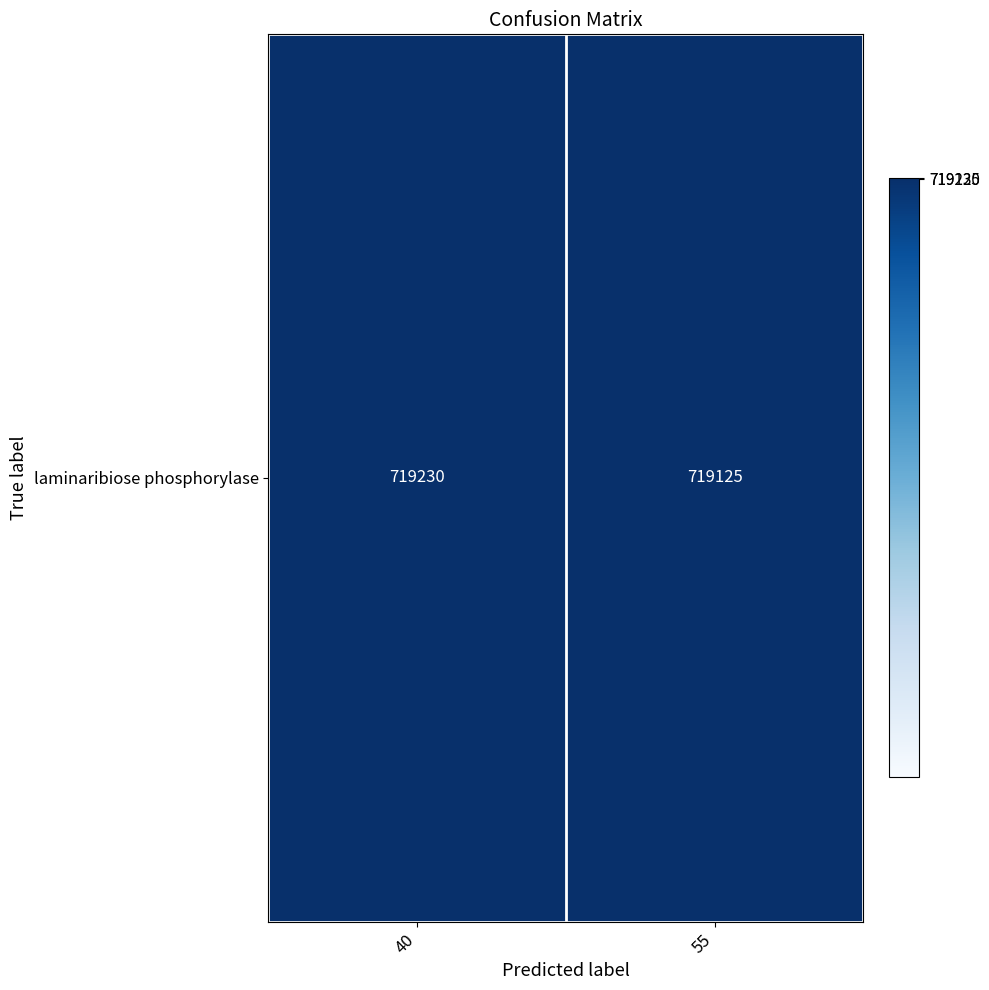

What is the ratio of the value at 40 to the value at 55?

1.0